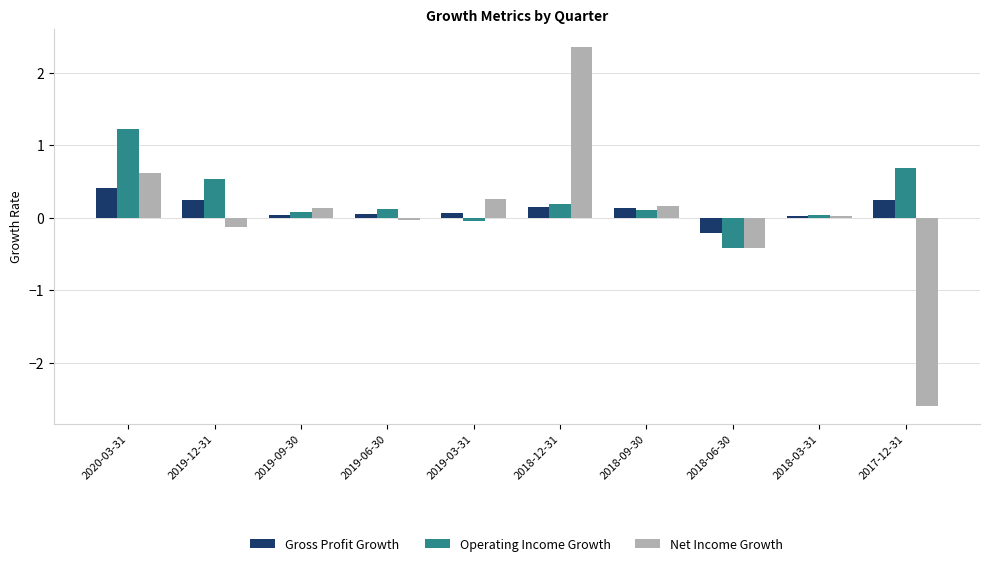

What is the difference between the Net Income Growth values at 2018-03-31 and 2018-12-31?

2.3